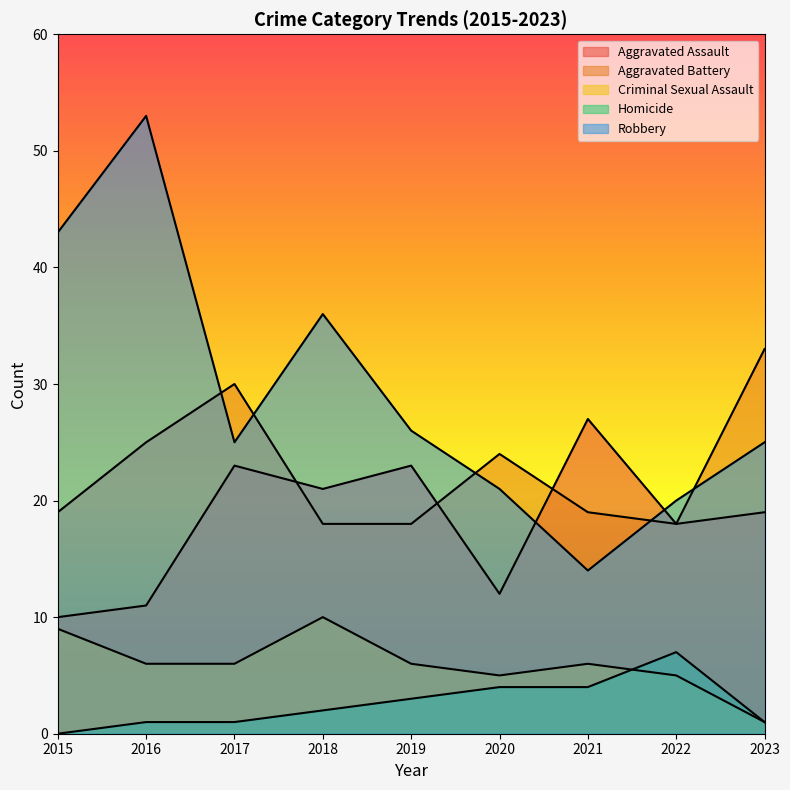

At which category does the chart reach its peak across all series?

2016